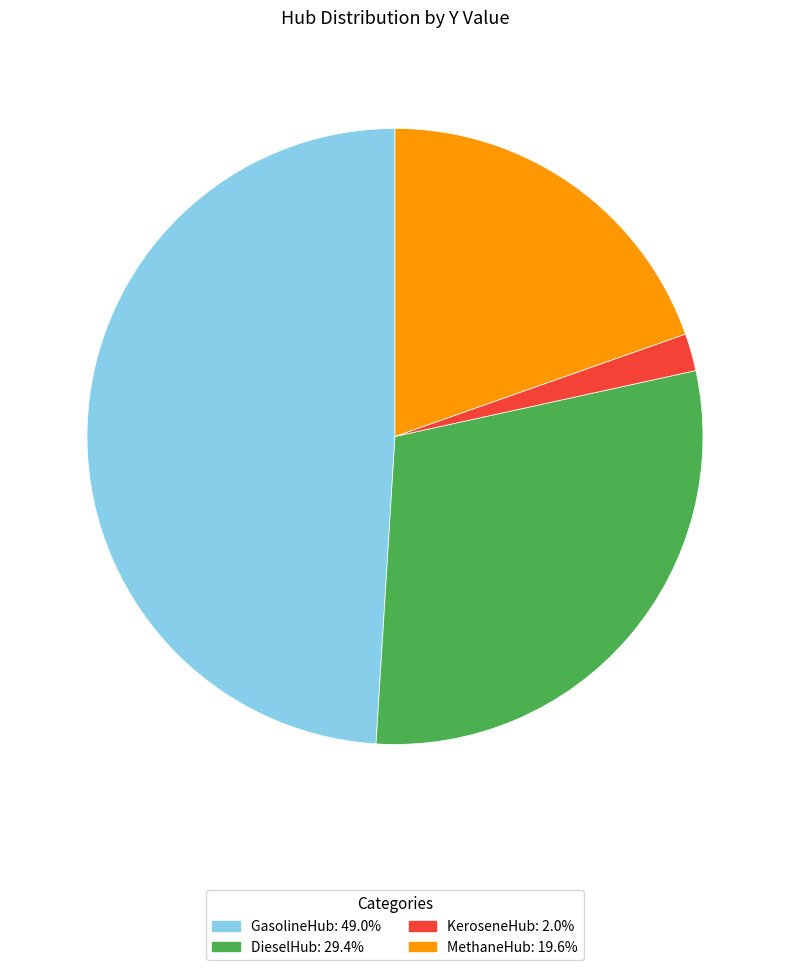

Is KeroseneHub the majority of the pie?

No